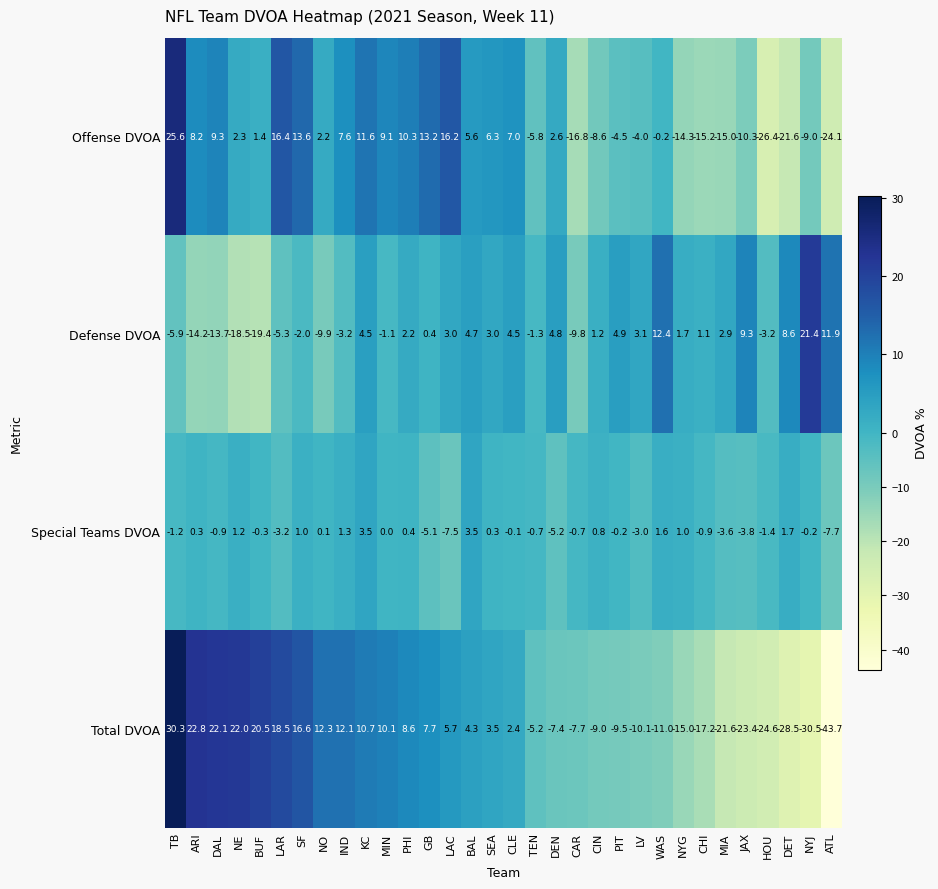

List the series in order of their overall mean, highest first.

Defense DVOA, Offense DVOA, Special Teams DVOA, Total DVOA